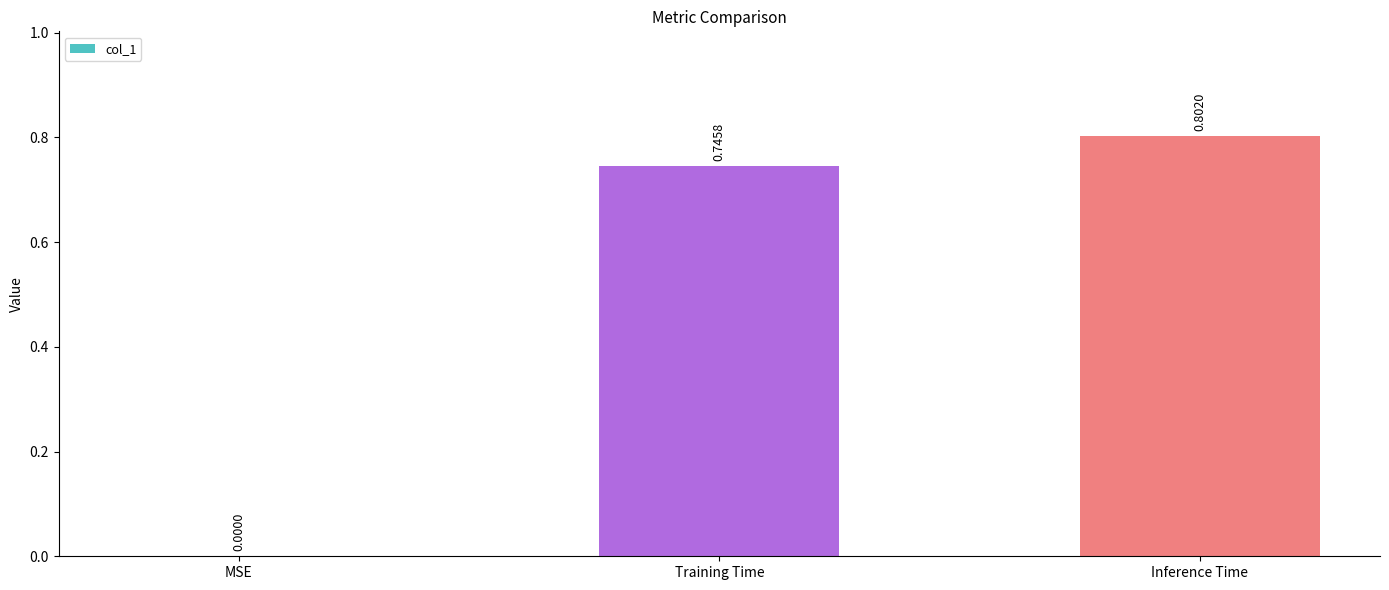

At which category does the chart reach its peak across all series?

Inference Time